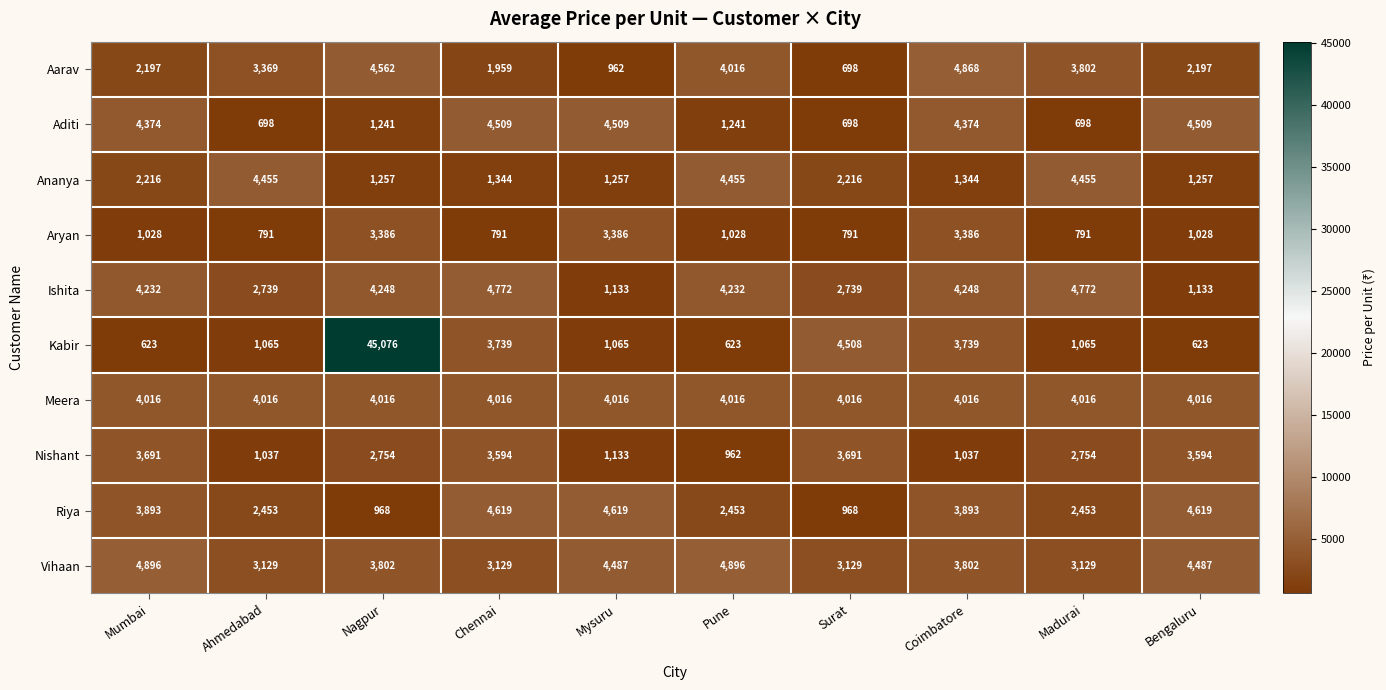

Rank the series at Madurai from lowest to highest value.

Aditi, Aryan, Kabir, Riya, Nishant, Vihaan, Aarav, Meera, Ananya, Ishita